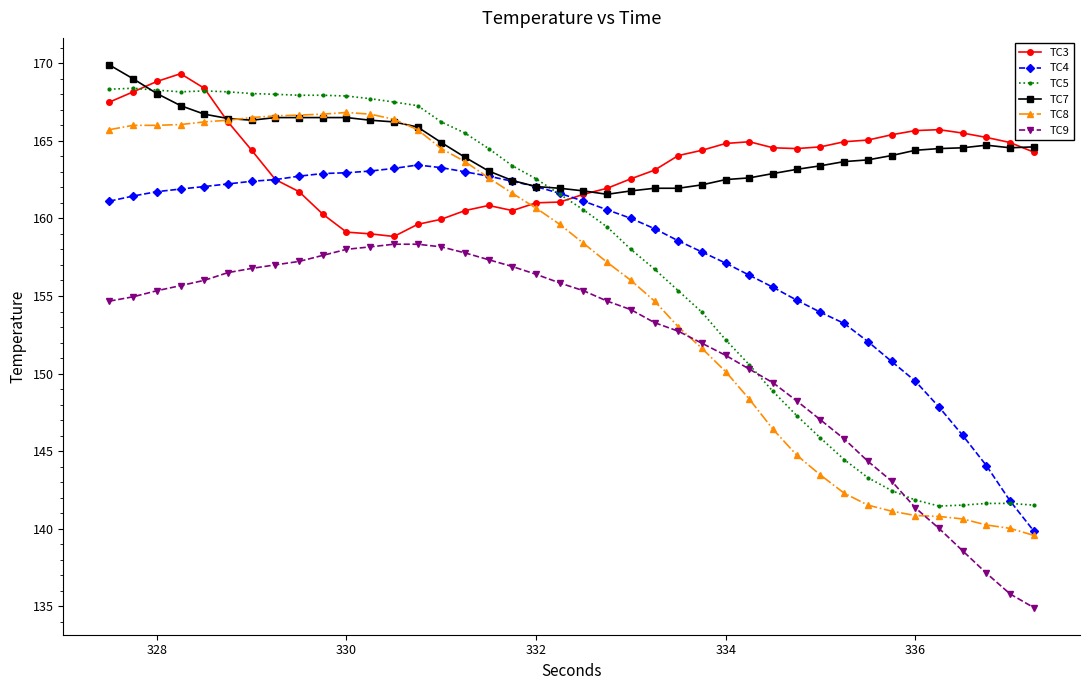

List the series in order of their peak value, highest first.

TC7, TC3, TC5, TC8, TC4, TC9